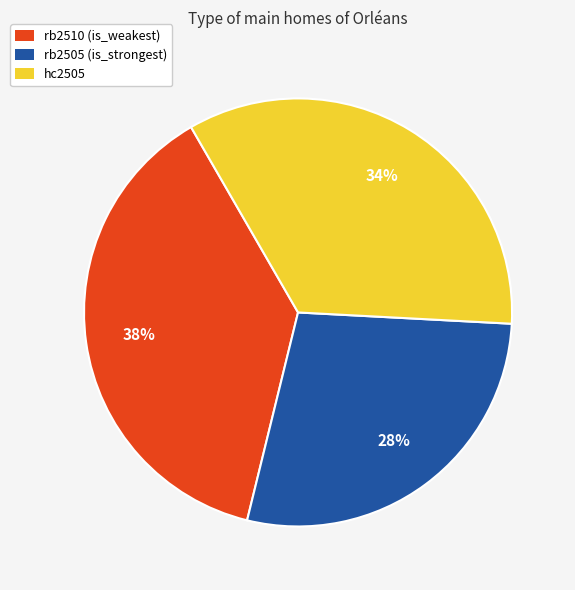

True or false: hc2505 accounts for 20% of the total.

False